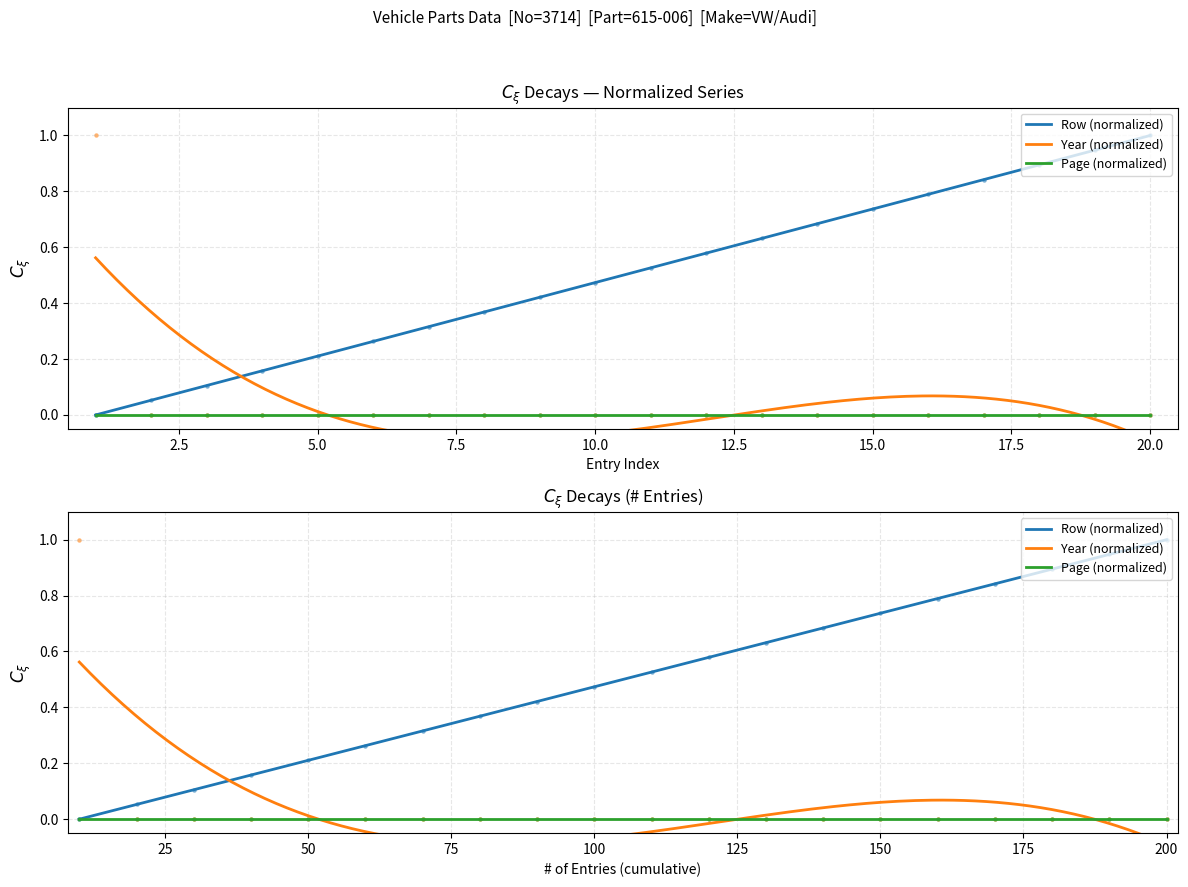

Which series has the largest total across all categories?

Row